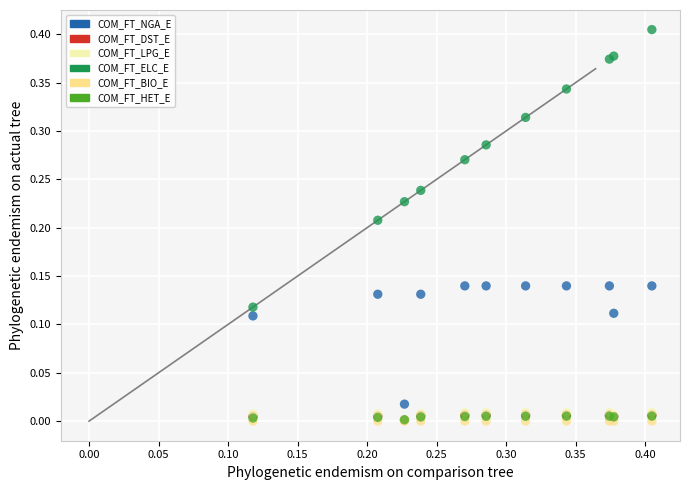

What are all the series names shown in the legend?

COM_FT_NGA_E, COM_FT_DST_E, COM_FT_LPG_E, COM_FT_ELC_E, COM_FT_BIO_E, COM_FT_HET_E